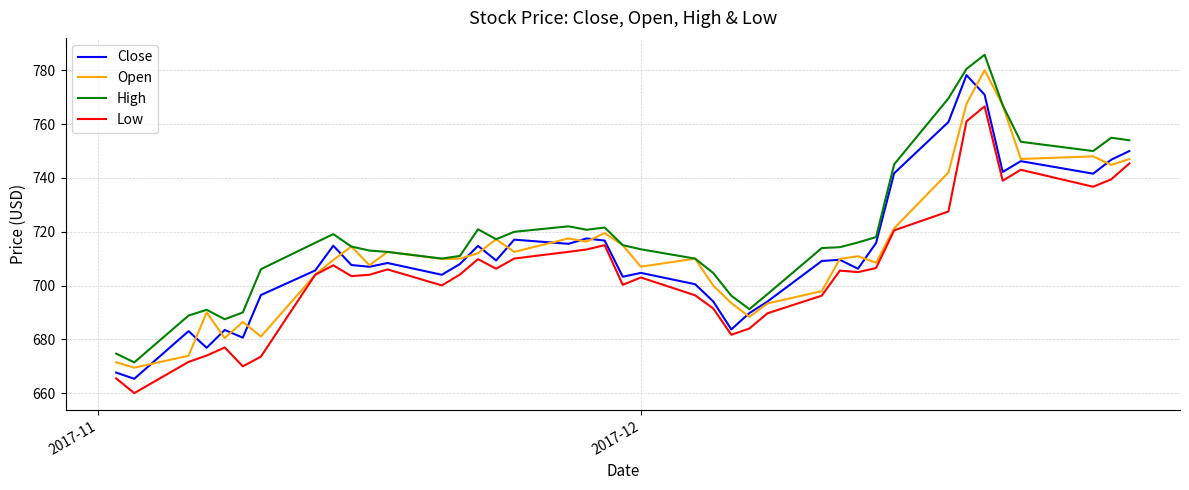

True or false: High and Low intersect in this chart.

False